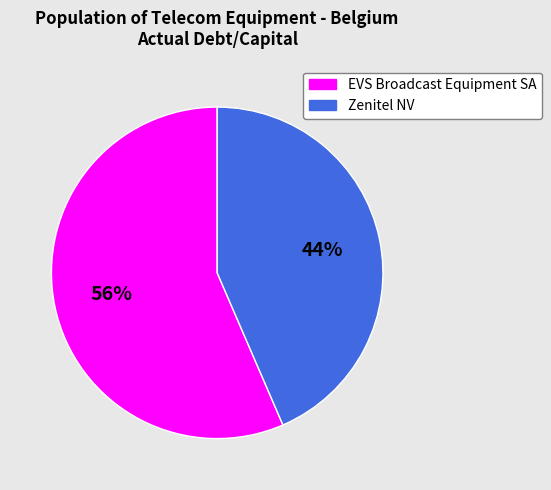

Count the number of slices in the pie.

2